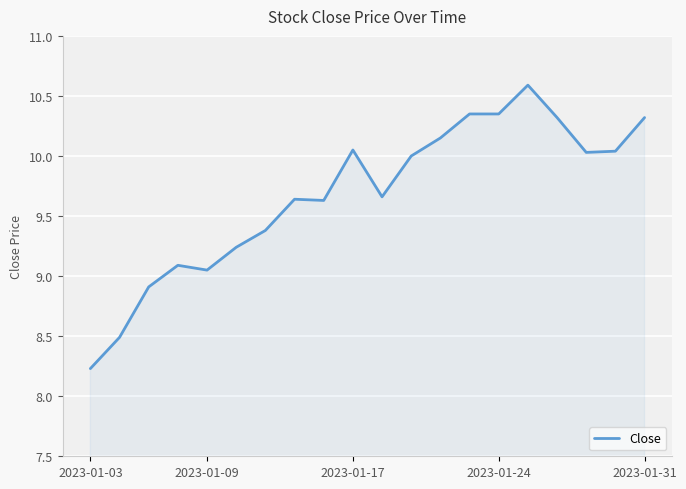

What is the maximum value shown in the chart?

10.6